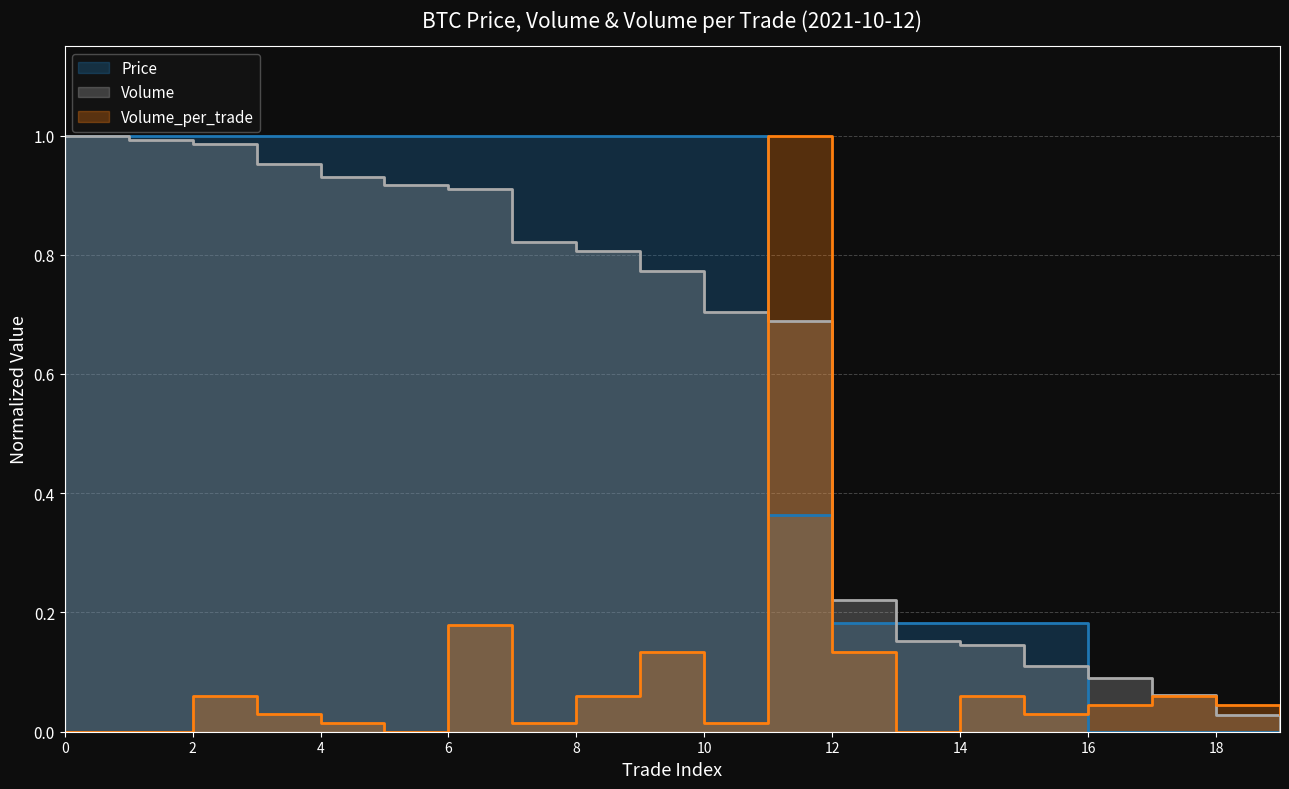

At how many categories does at least one series exceed 0?

20